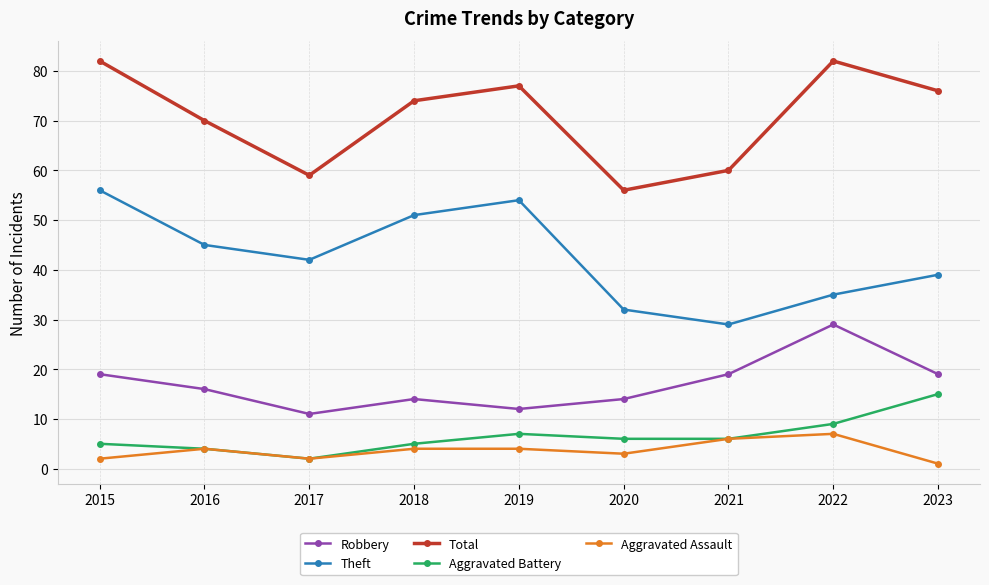

At which label is Theft closest to 42?

2017